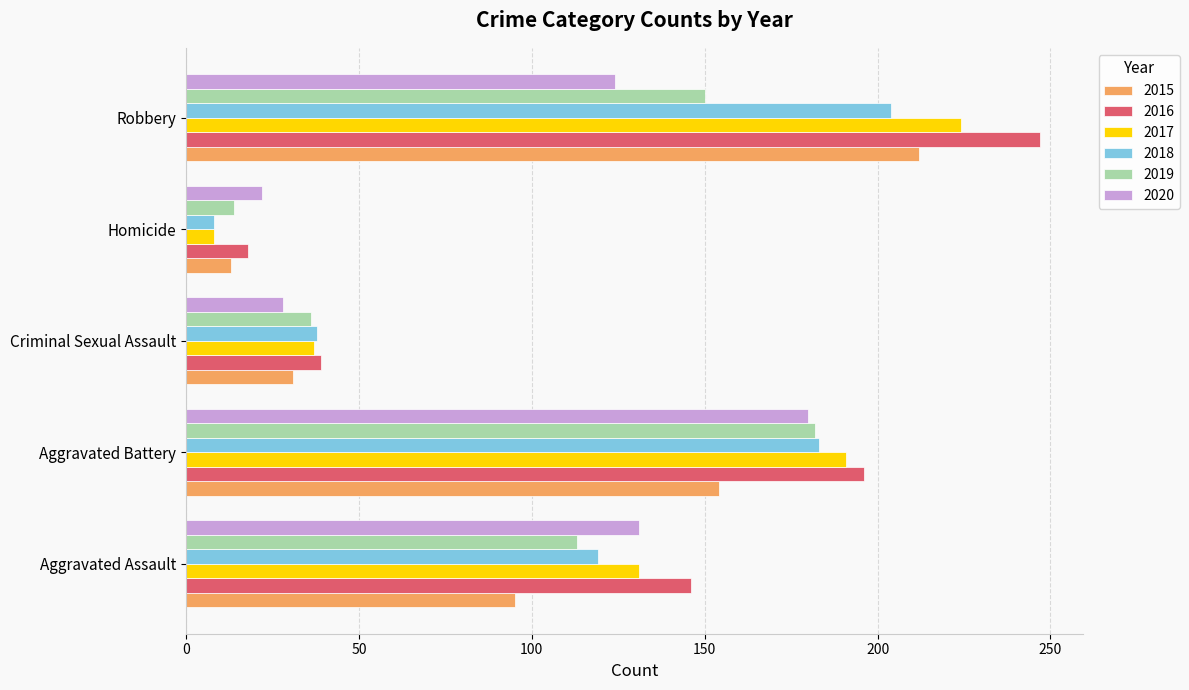

What is the maximum value shown in the chart?

247